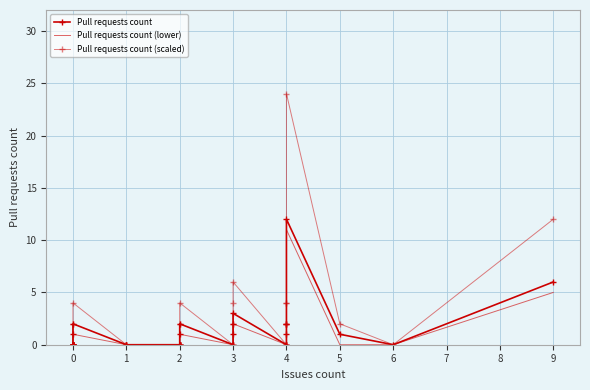

Which series has the widest spread of values?

Pull requests count (scaled)